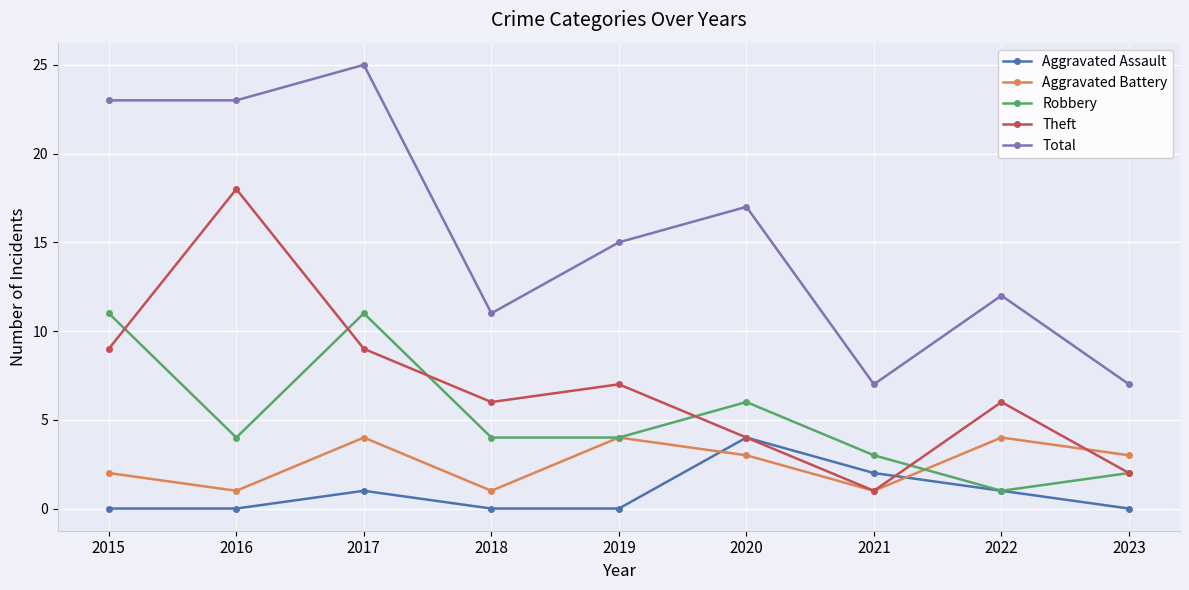

At 2018, list the series in order from largest to smallest.

Total, Theft, Robbery, Aggravated Battery, Aggravated Assault